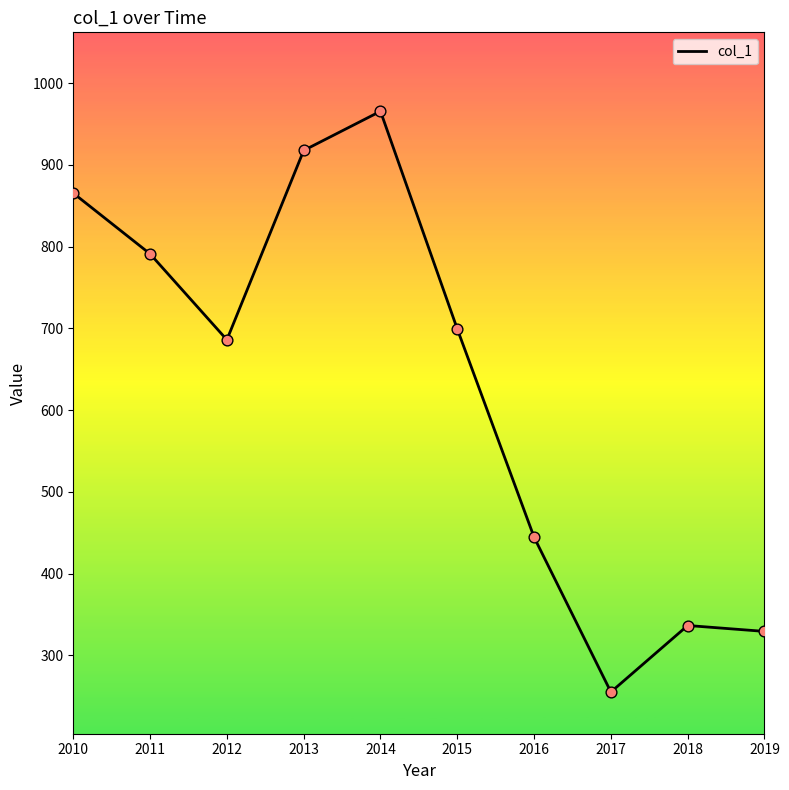

Between 2012 and 2013, which is larger?

2013